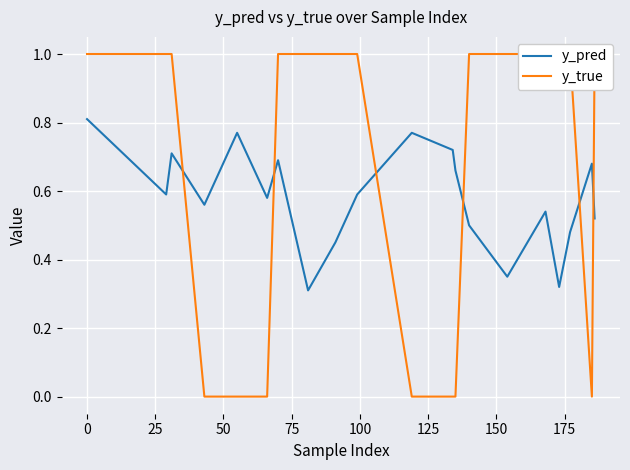

After their last crossing, which series has the higher values: y_true or y_pred?

y_true